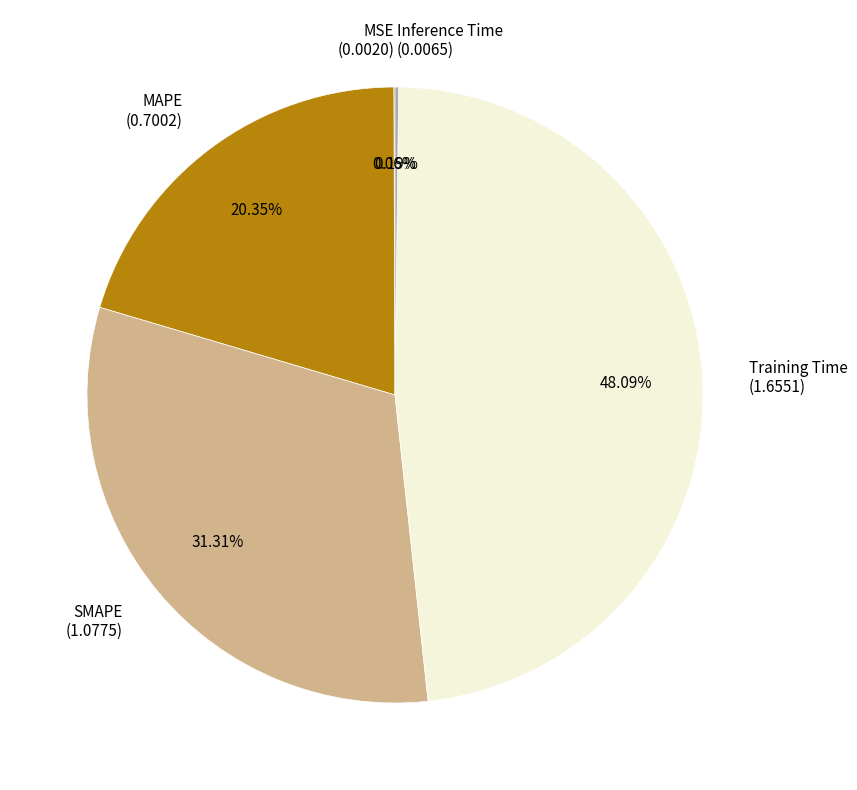

Which has a higher value, MAPE (0.7002) or SMAPE (1.0775)?

SMAPE (1.0775)